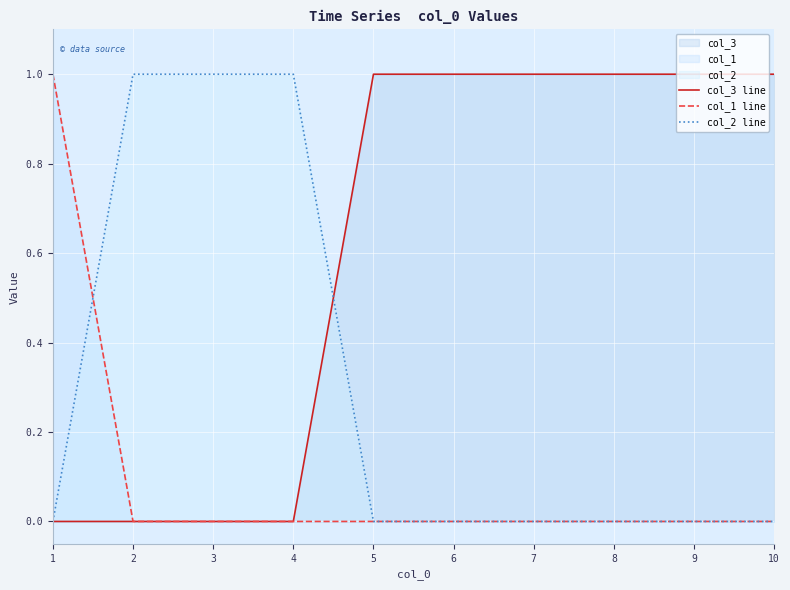

What is the difference between the maximum and minimum values in the col_3 line series?

1